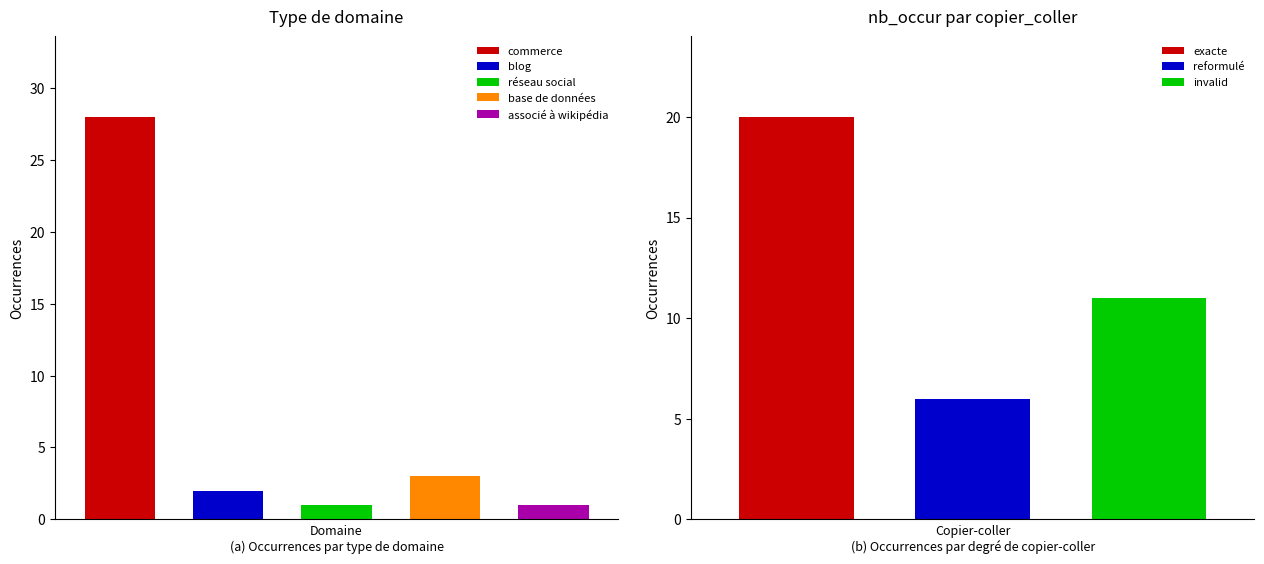

How many positive values does the associé à wikipédia series have?

1